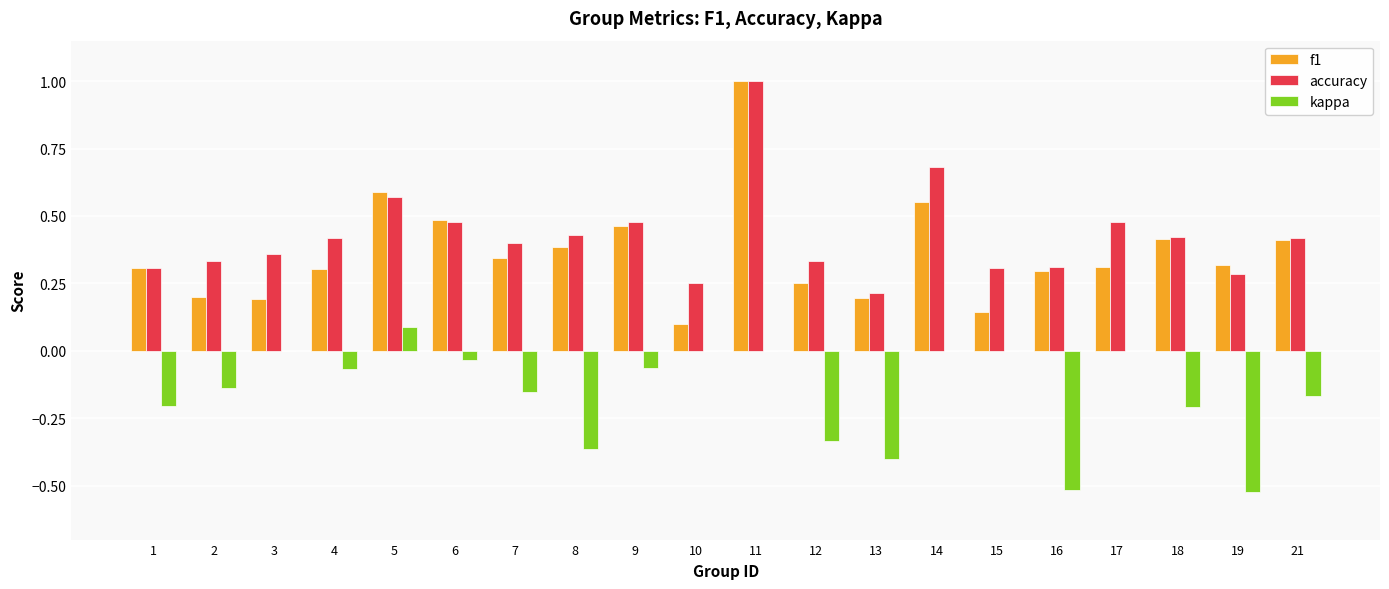

What is the greatest value displayed?

1.0